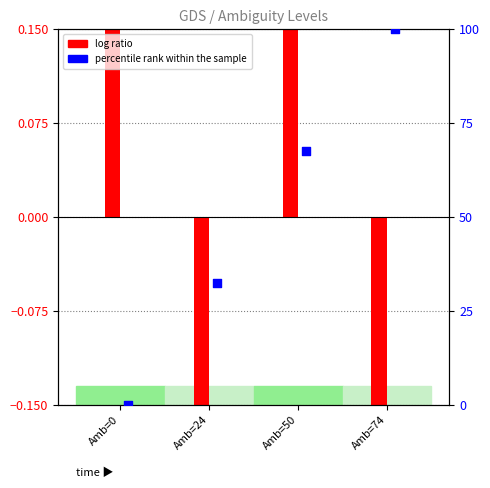

What is the total value across all series at Amb=50?

68.1